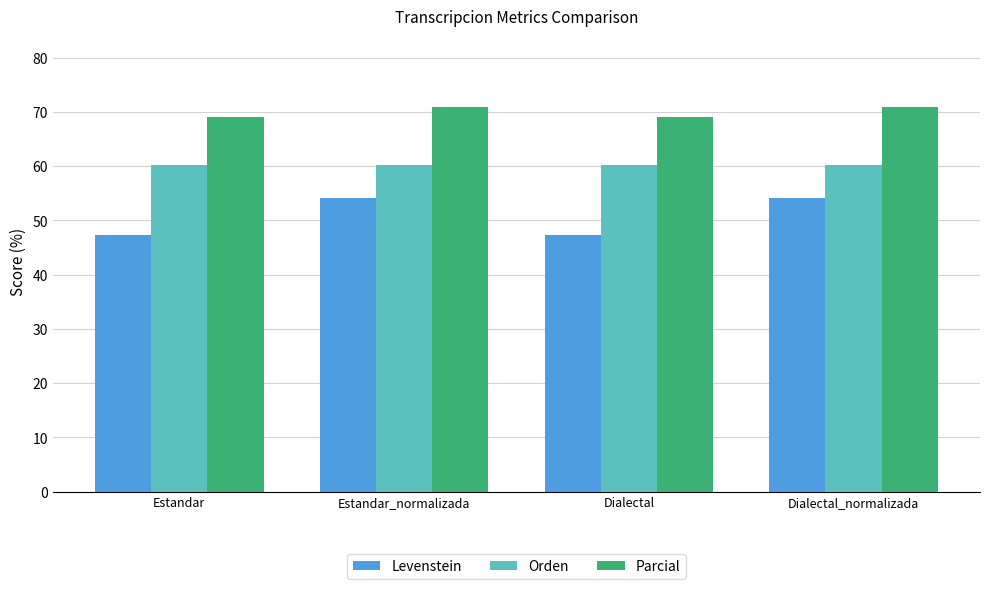

At how many categories does at least one series exceed 56?

4